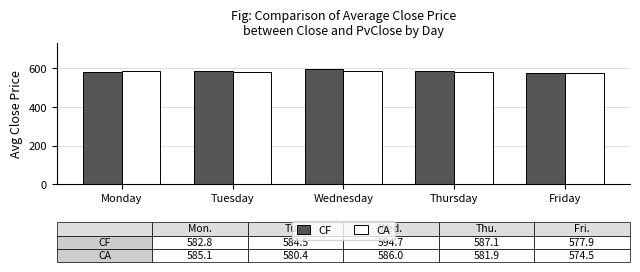

What is the sum of all CF values?

2927.0